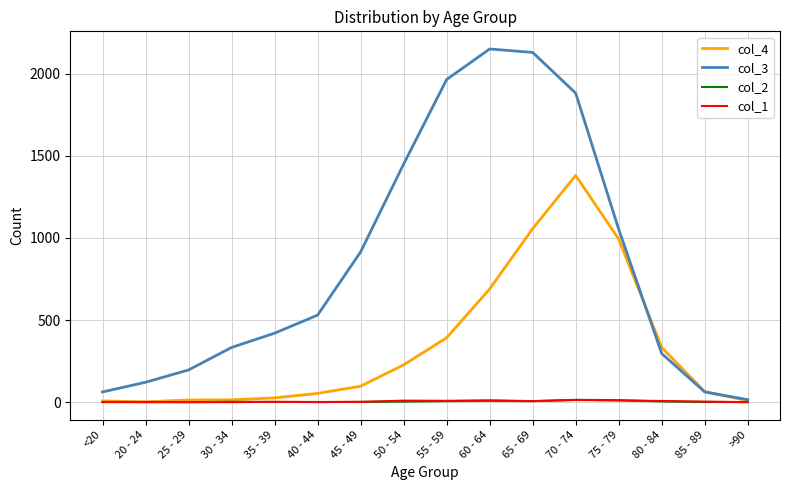

Is it true that col_2 equals 3 at 50 - 54?

True